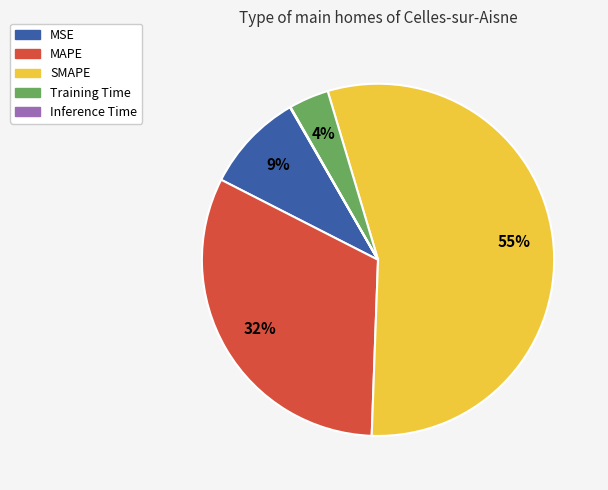

What is the ratio of the value at MAPE to the value at SMAPE?

0.6